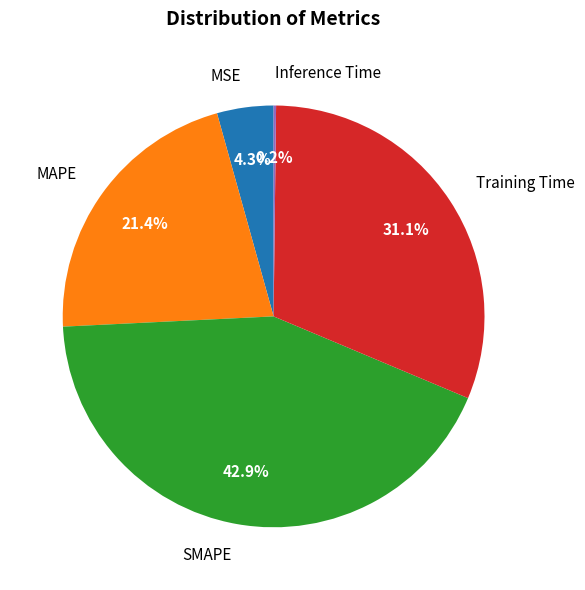

What percentage is NOT represented by Training Time?

68.9%